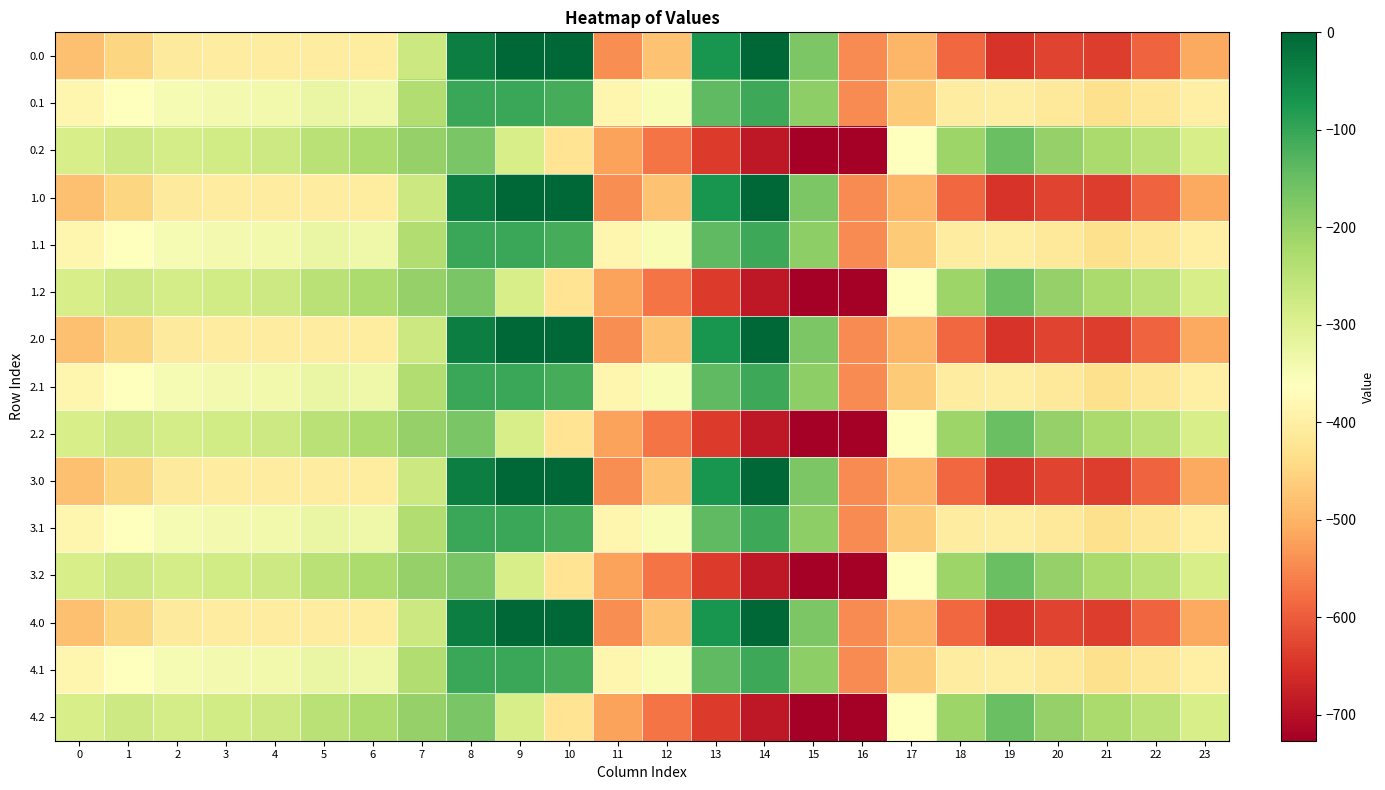

List the series in order of their peak value, lowest first.

0.2, 1.2, 2.2, 3.2, 4.2, 0.1, 1.1, 2.1, 3.1, 4.1, 0.0, 1.0, 2.0, 3.0, 4.0